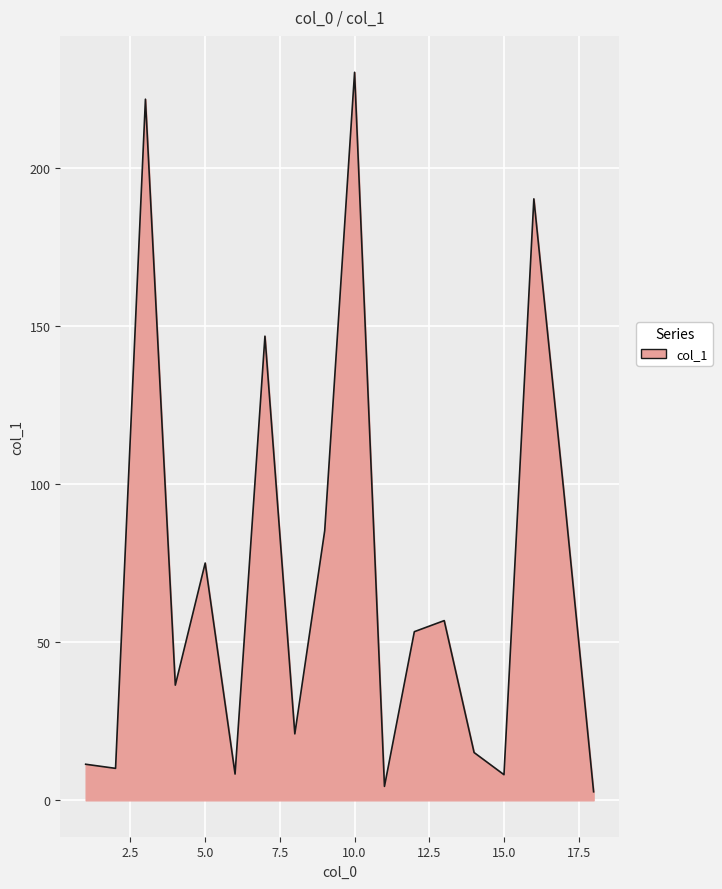

What is the difference between the maximum and minimum values?

227.4